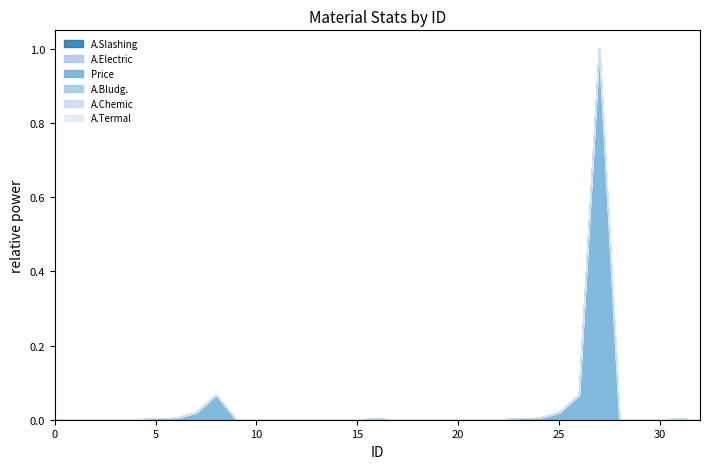

At which category is the sum across all series the highest?

27